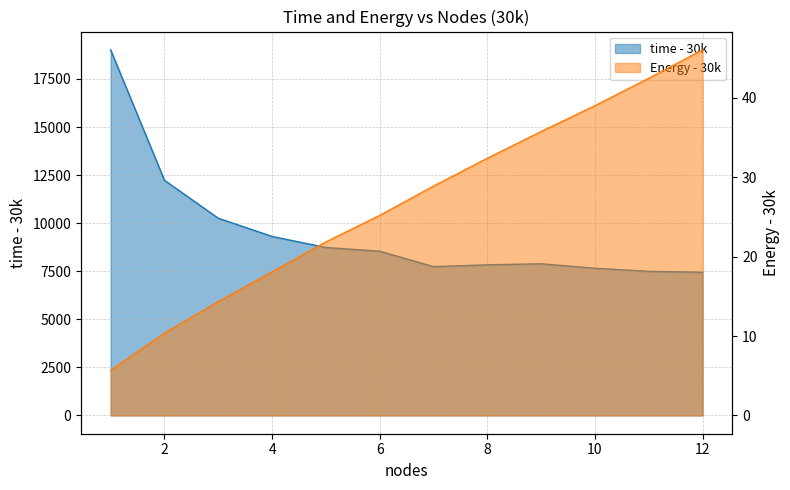

What is the highest value of the time - 30k series?

19013.0